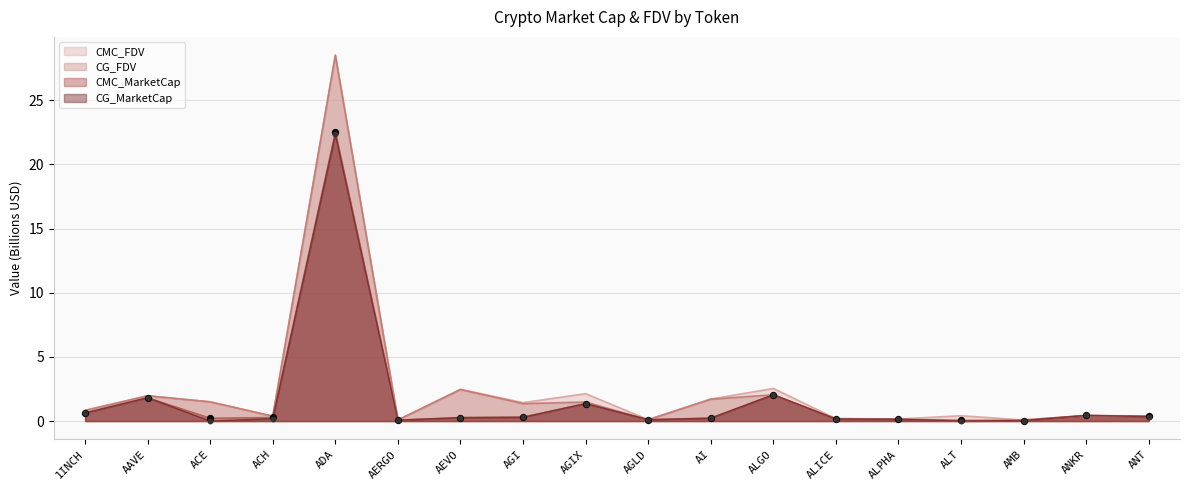

What is the total value across all series at ALPHA?

0.6